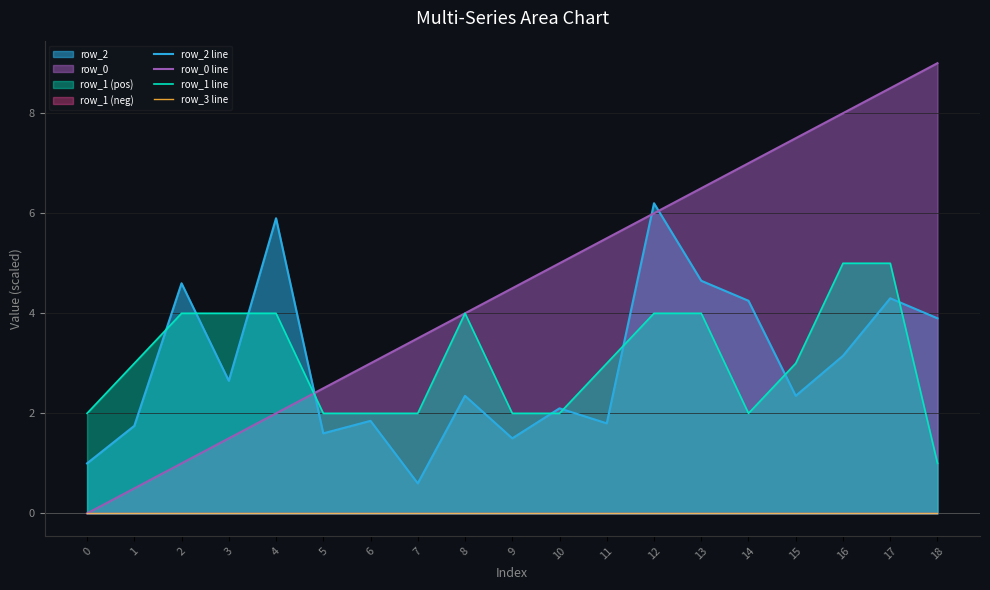

At which category is the sum across all series the highest?

17